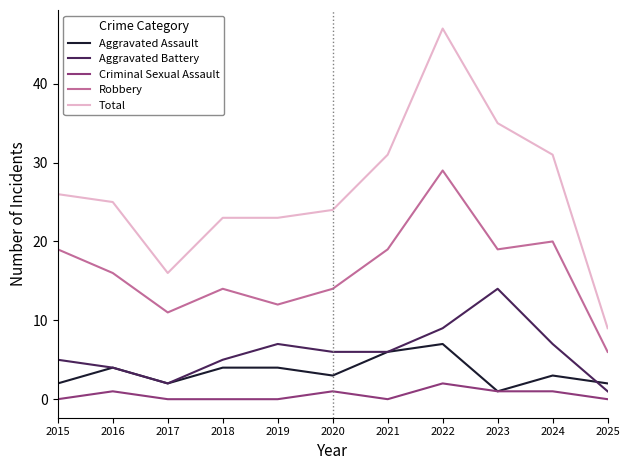

What is the sum of the Aggravated Battery values at 2015 and 2025?

6